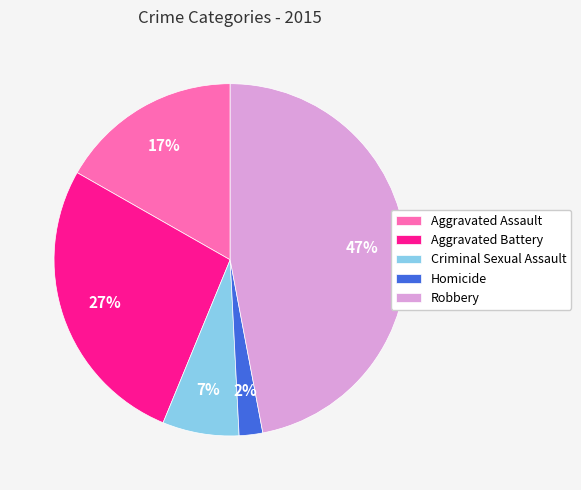

What percentage is the Criminal Sexual Assault slice, to the nearest percent?

7%